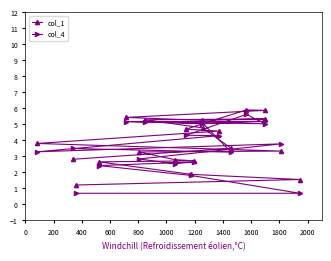

What is the sum of the col_4 values at 2000 and 800?

8.2